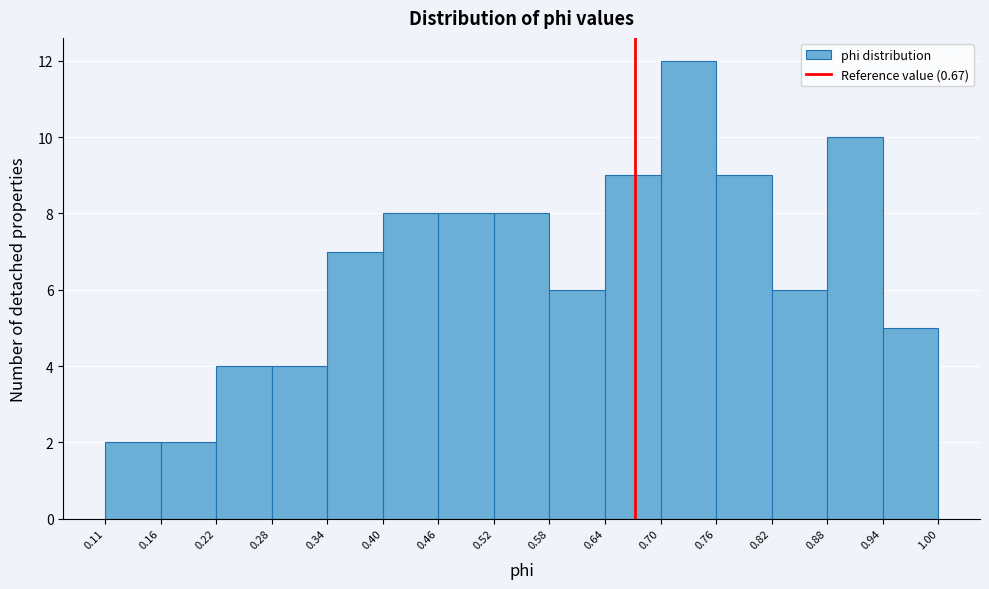

Which range on the x-axis has the tallest bar?

0.70 to 0.76